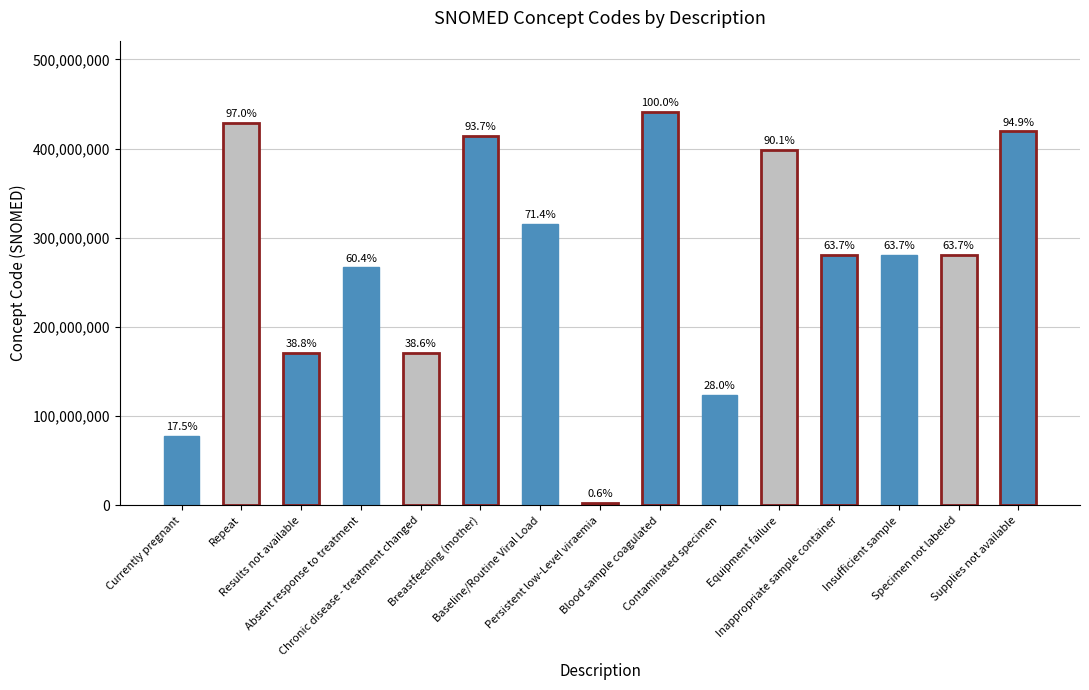

What is the average value?

271457206